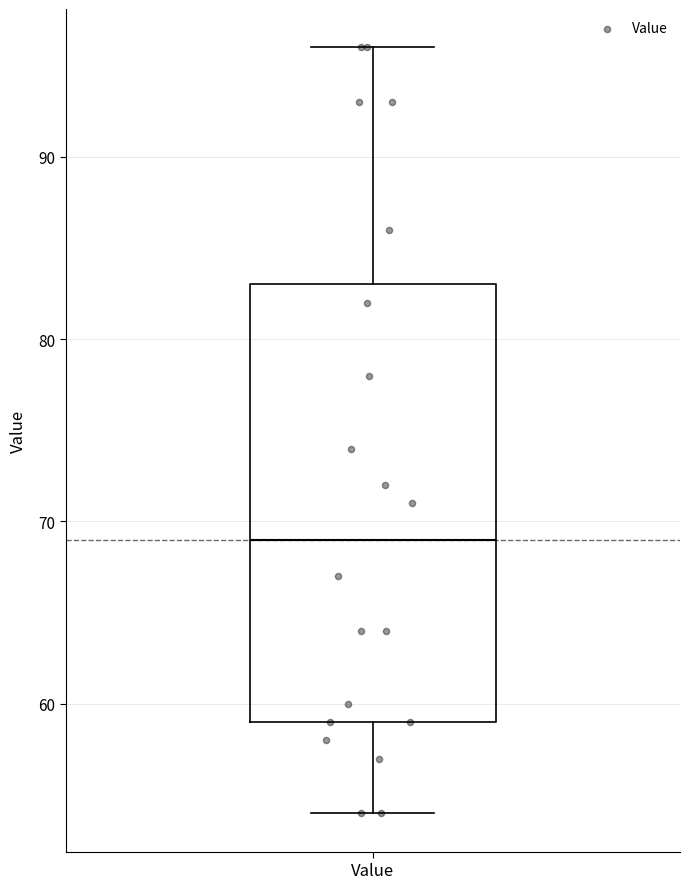

Where is the upper edge of the box for Value on the y-axis? The values are not printed on the chart, so give them approximately, as read against the axis.

83